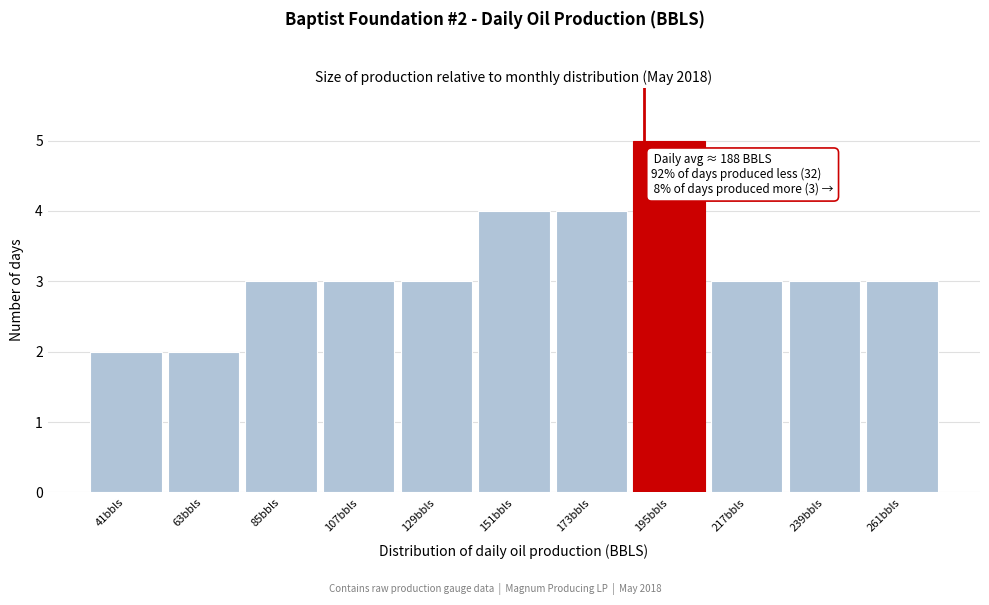

Over which range of the x-axis is the bar tallest?

184 to 206